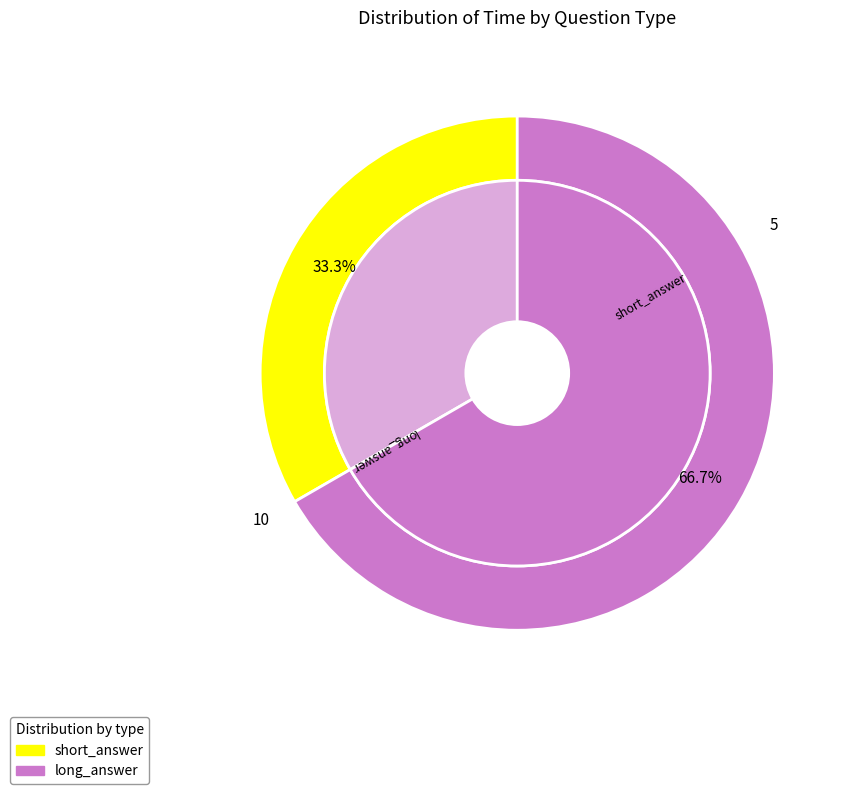

What is the smallest slice in the pie chart?

short_answer